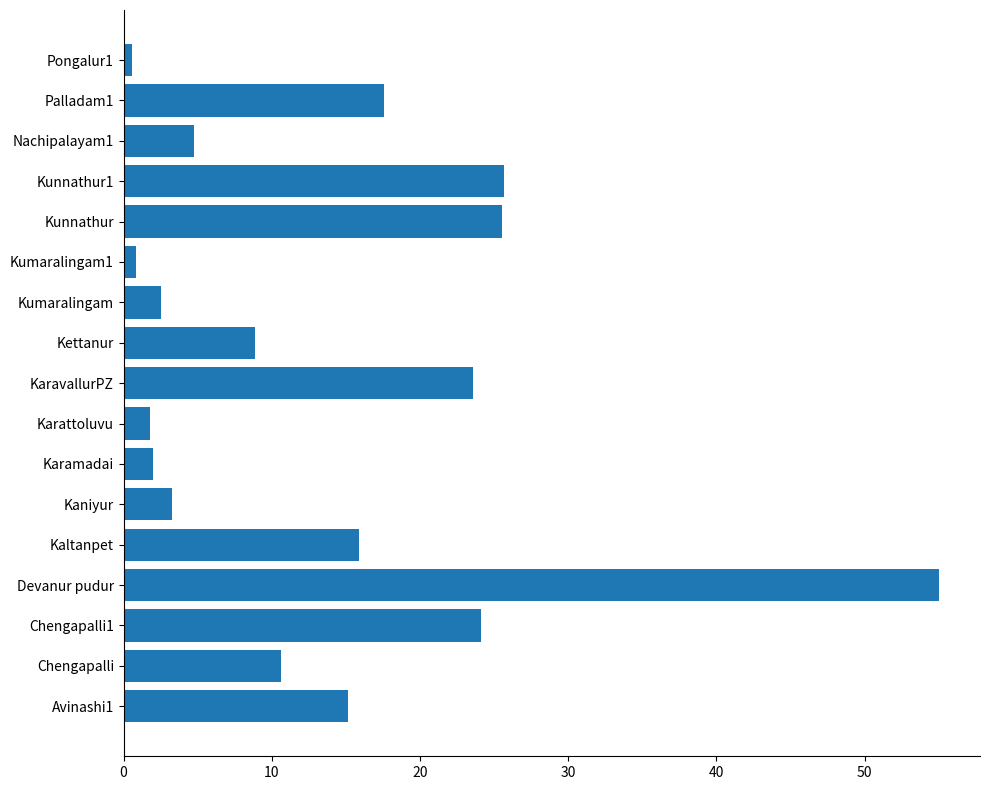

Approximately how many times larger is the value at KaravallurPZ compared to Kaltanpet?

1.5